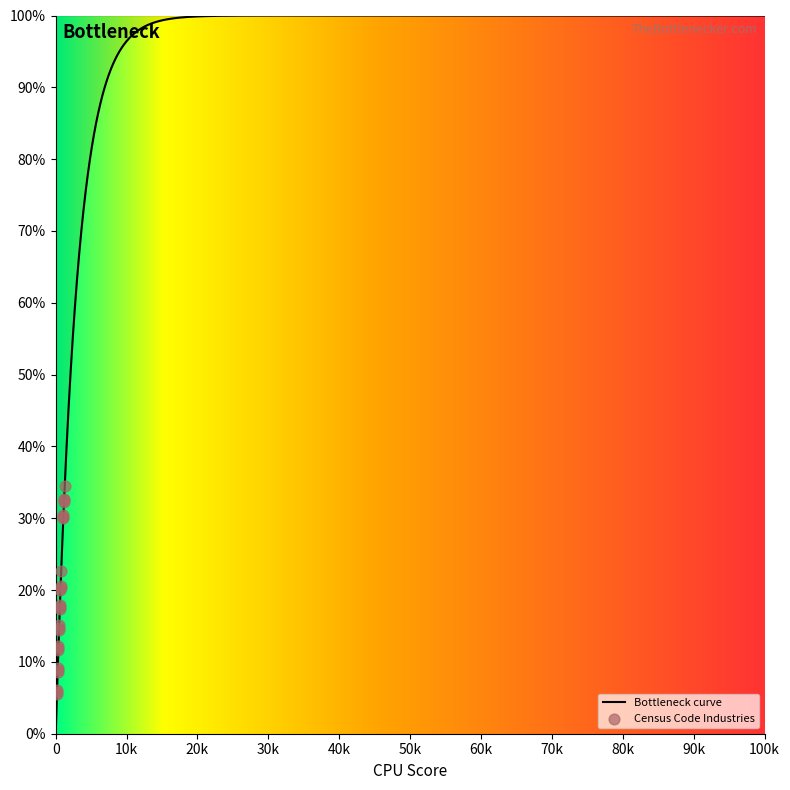

What is the maximum value for Bottleneck curve?

100.0